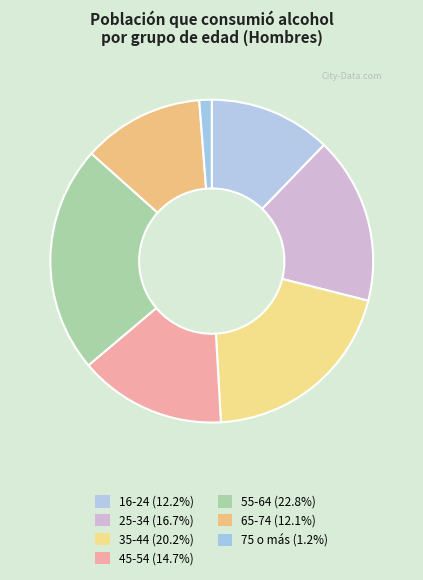

Is there any slice that represents more than half of the pie?

No